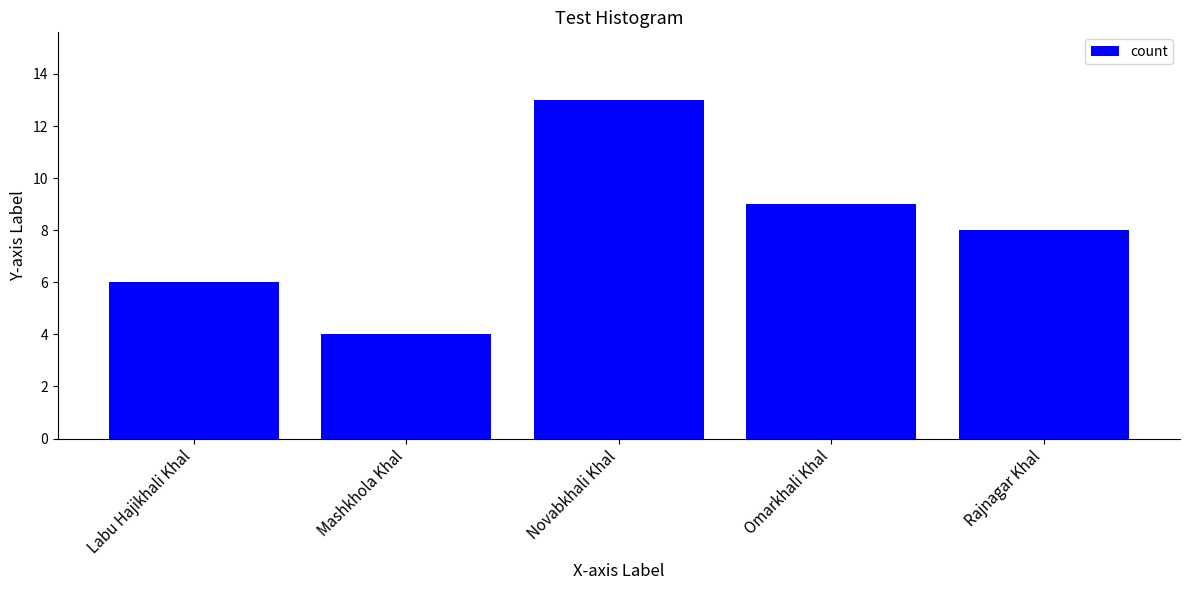

What is the label of the 3rd bar from the right?

Novabkhali Khal